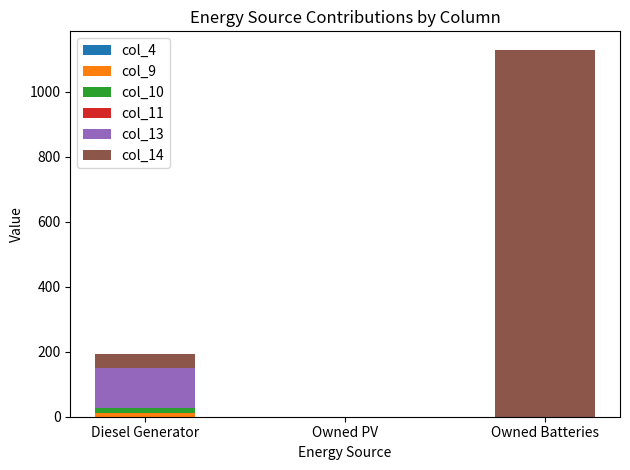

At how many categories does at least one series exceed 255?

1